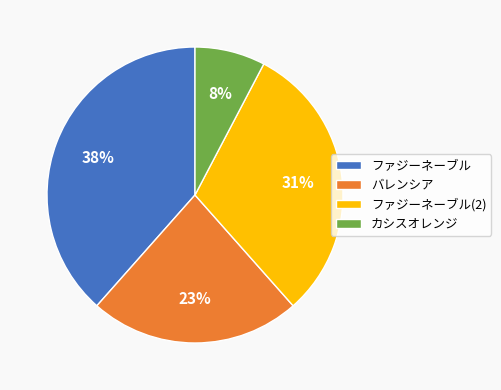

What percentage is the バレンシア slice, to the nearest percent?

23%